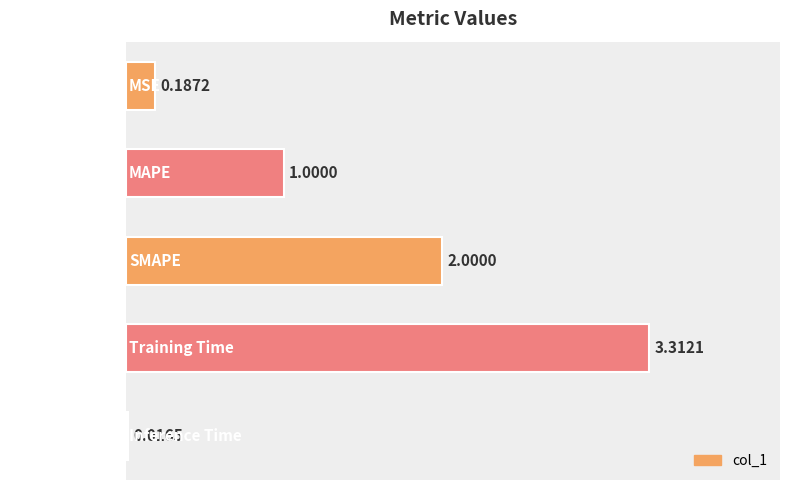

What is the label of the 5th bar from the top?

Inference Time